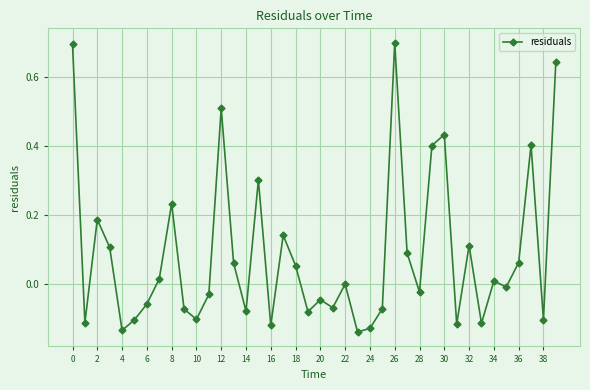

True or false: there are more than 0 points higher than both neighbors.

True